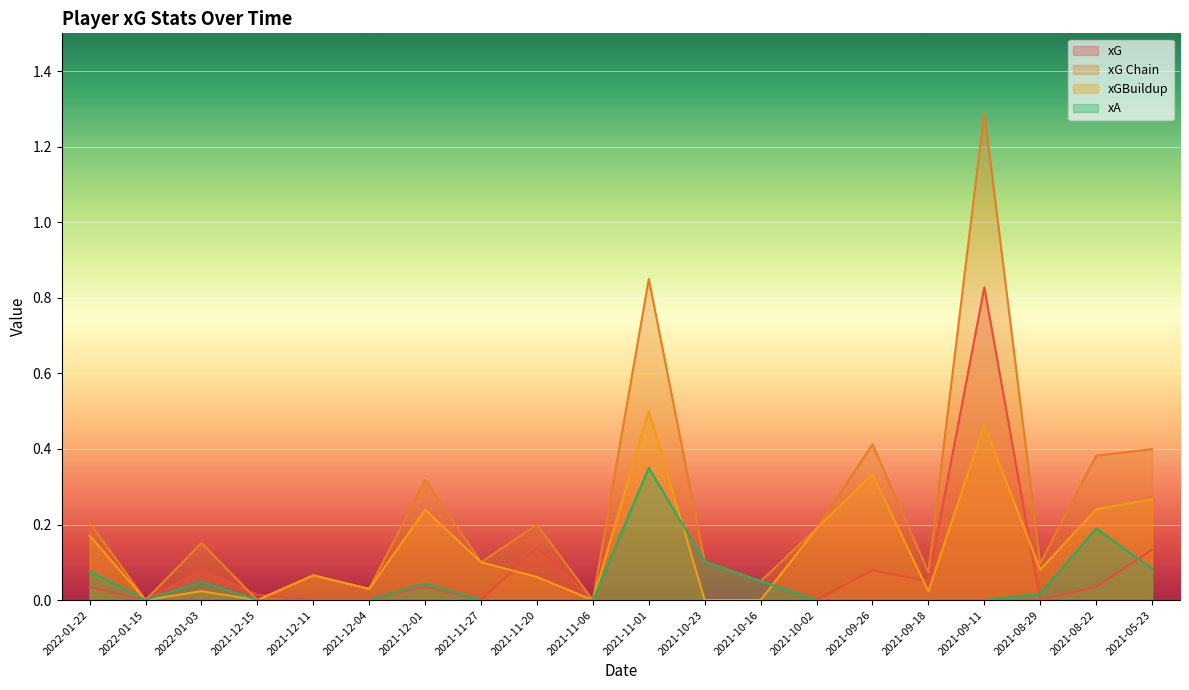

Which series has the largest total across all categories?

xG Chain